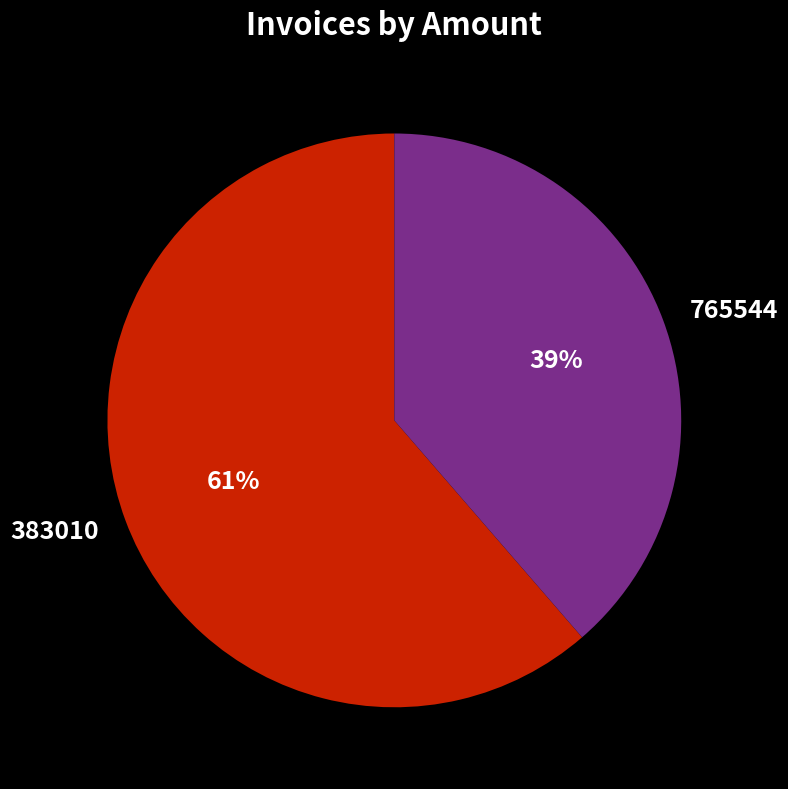

To the nearest percent, what is the average slice percentage?

50%